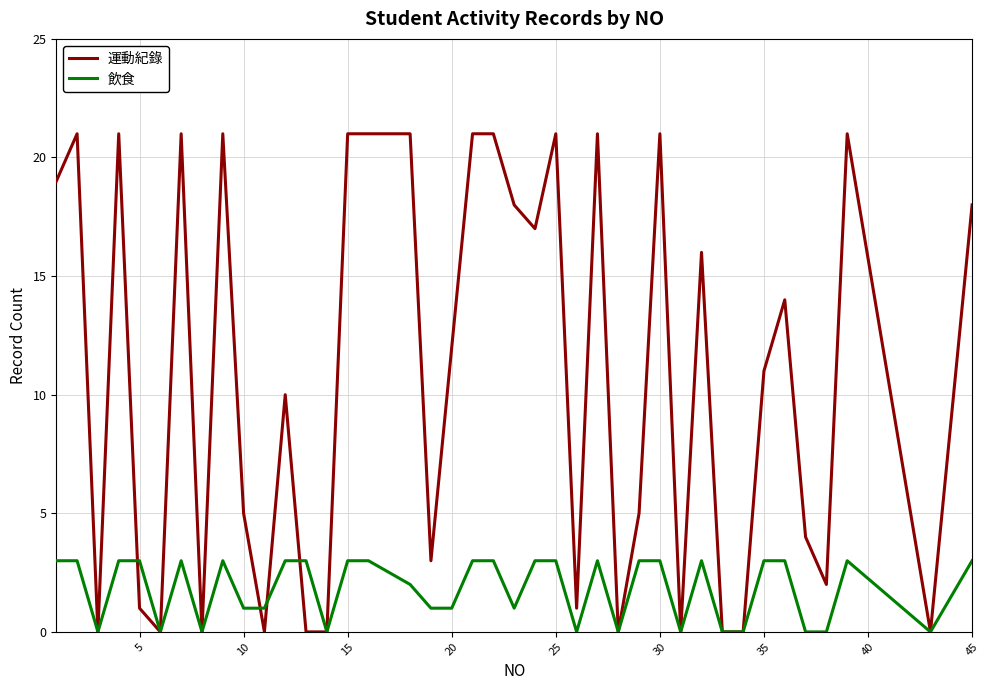

What is the maximum value shown in the chart?

21